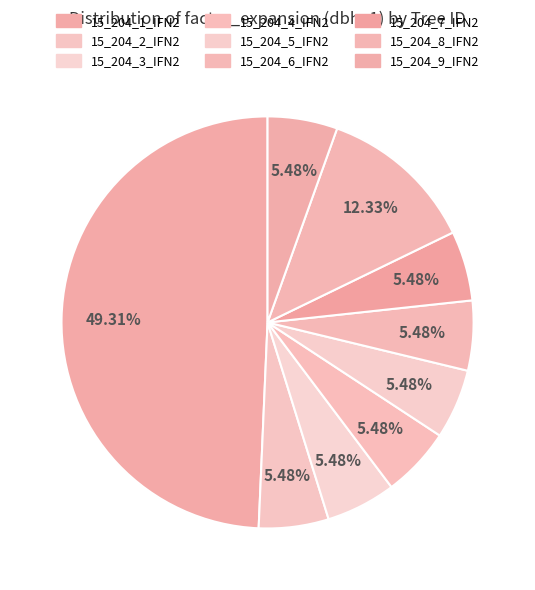

Does 15_204_4_IFN2 account for over 50% of the chart?

No